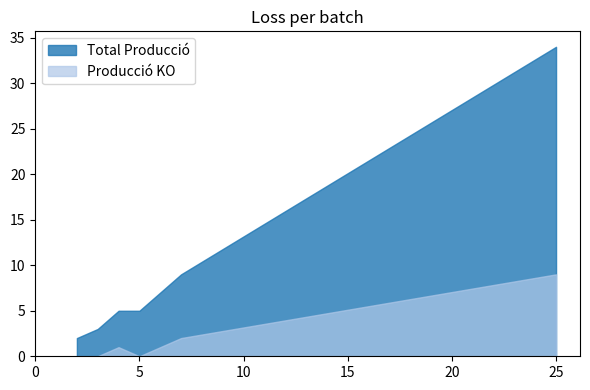

What is the difference between the maximum and minimum values in the Total Producció series?

32